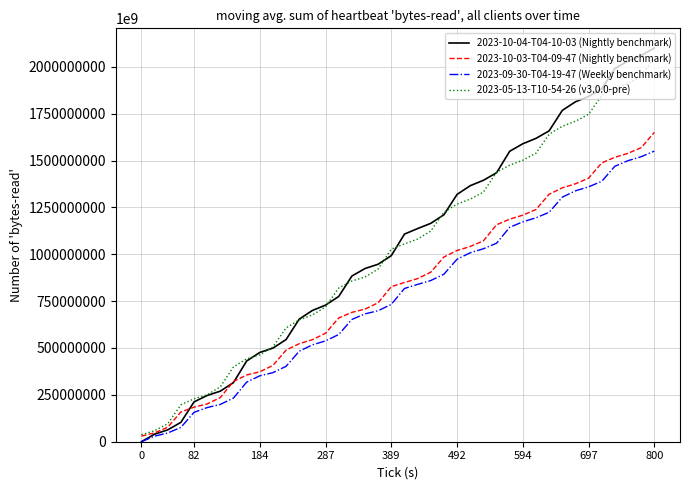

Which series has the widest spread of values?

2023-10-04-T04-10-03 (Nightly benchmark)